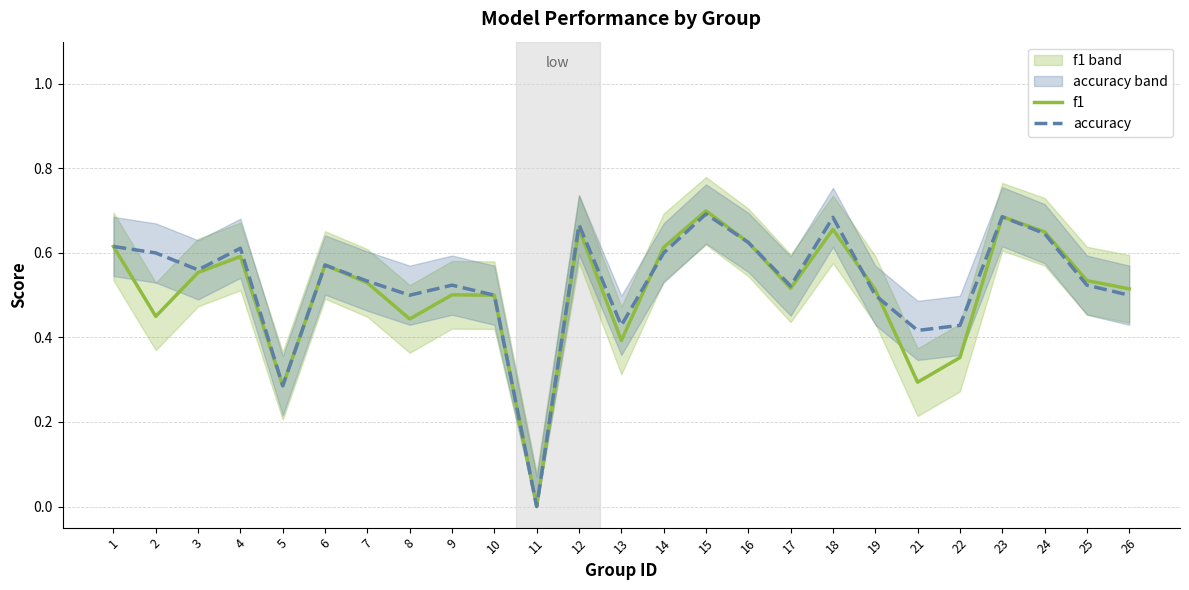

How many interior local peaks does the f1 series have?

7